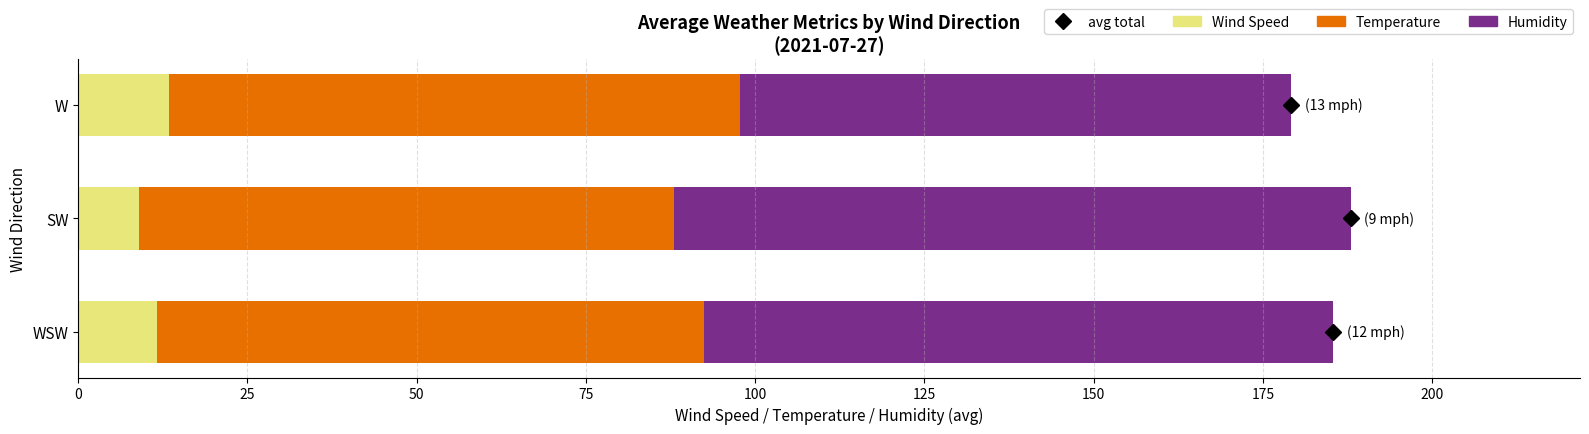

What is the approximate value of Wind Speed at SW?

9.0